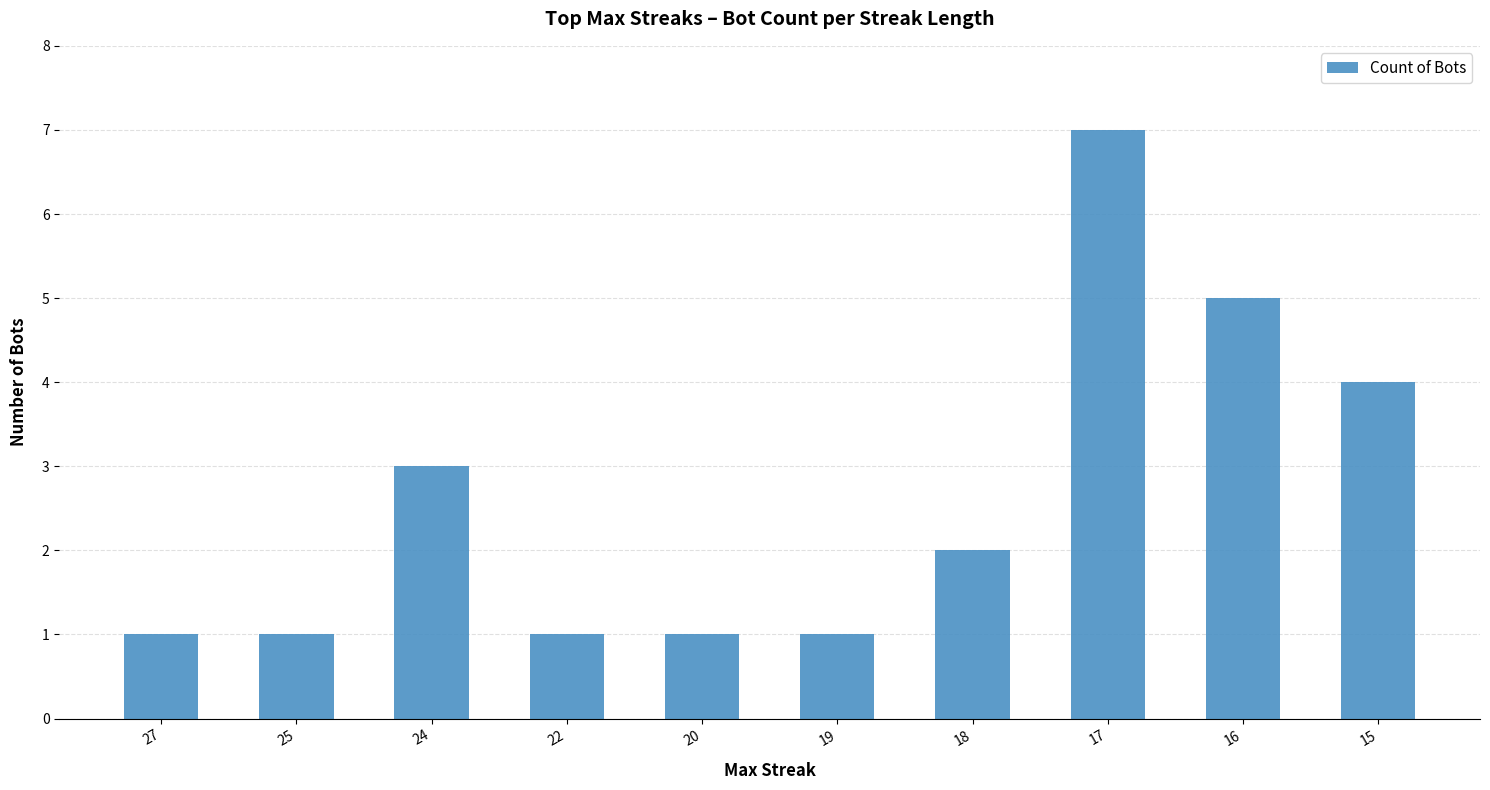

What is the value of the 8th bar from the left?

7